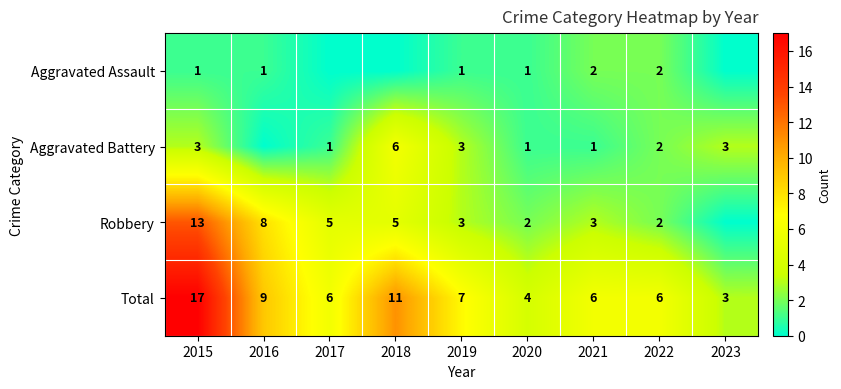

Read the Total value at 2015, to the nearest 10.

20